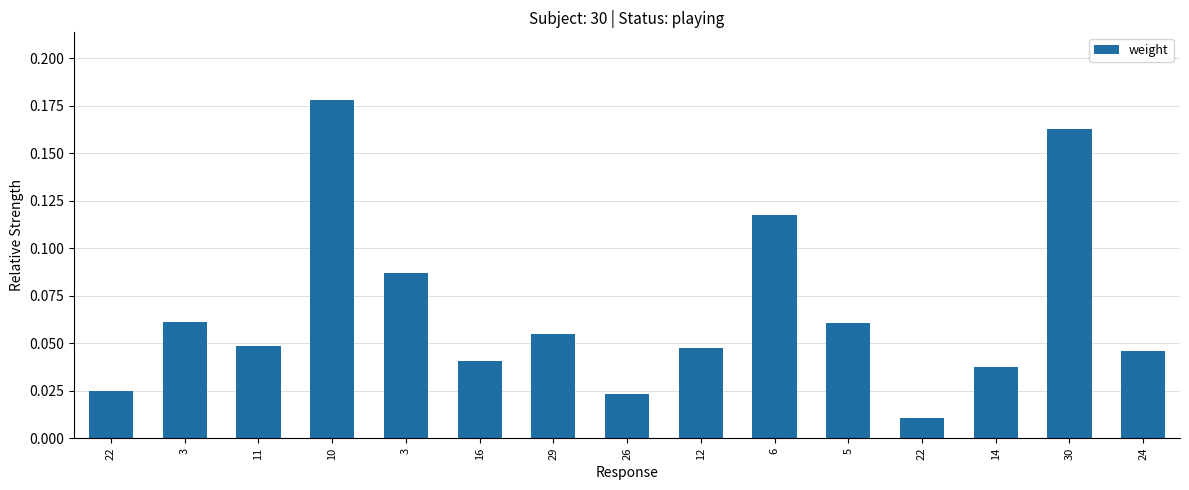

How many bars are there in total?

15